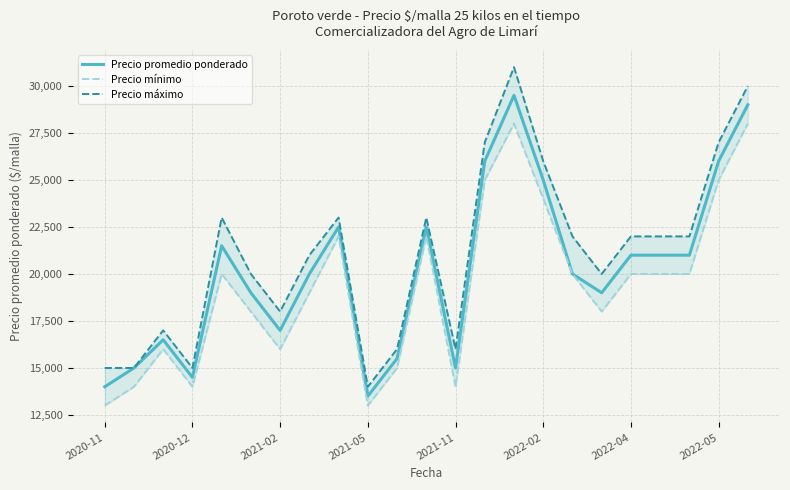

Count the number of data series in this chart.

3